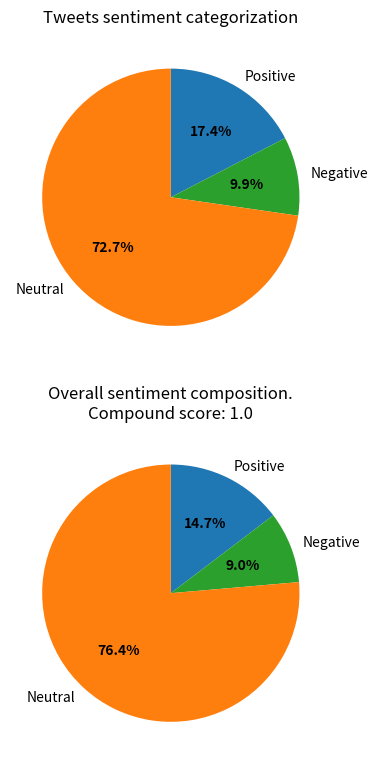

How much of the chart is everything except 15?

100.0%